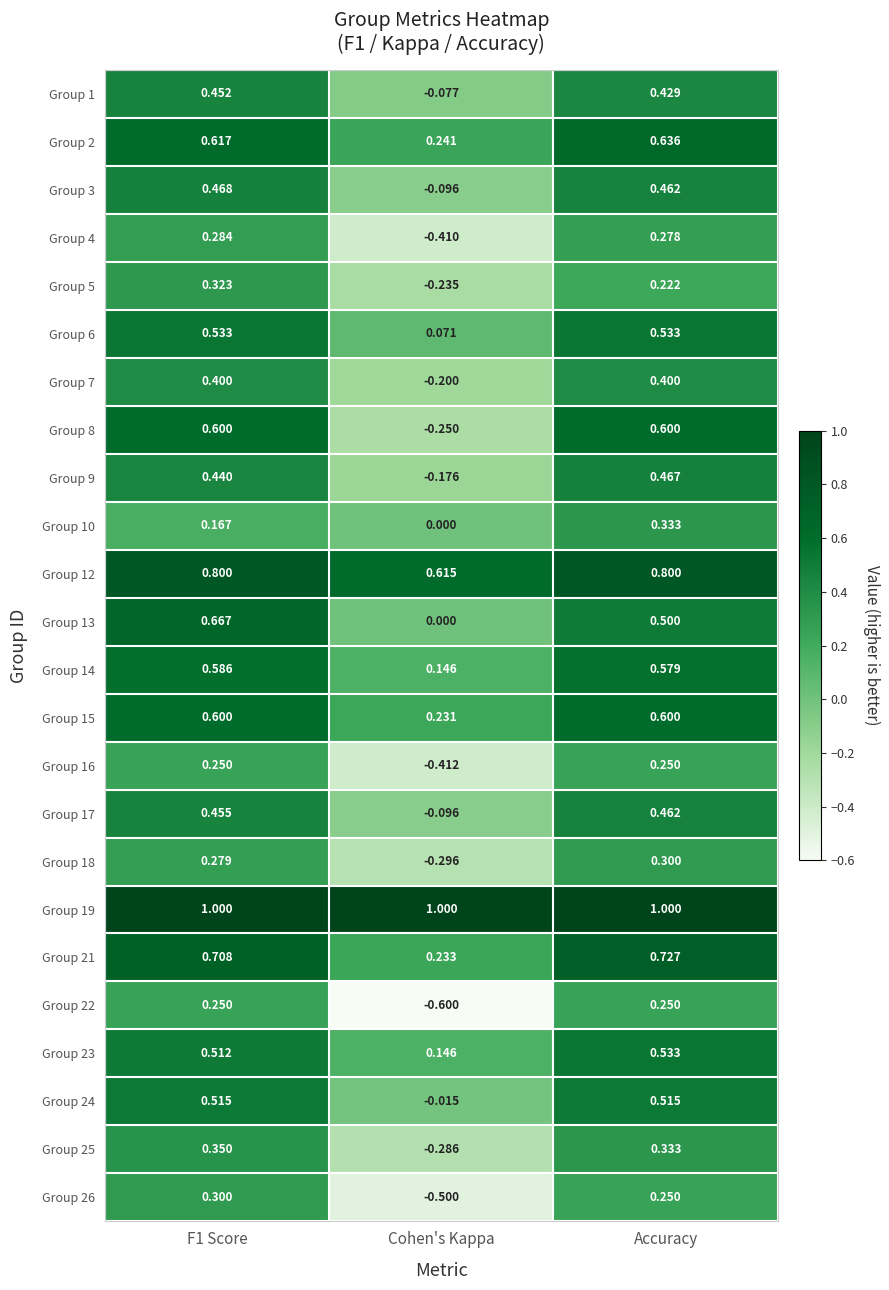

Which category has the highest value in the Group 18 series?

Accuracy